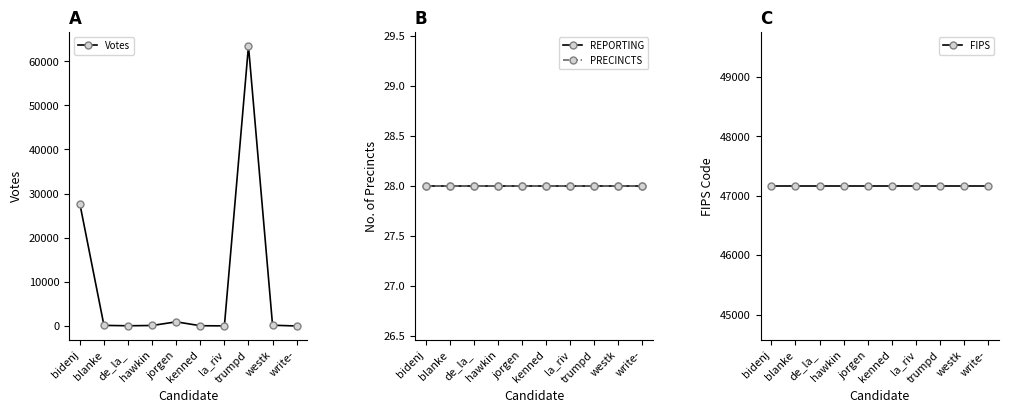

Reading right to left, what are all the values shown in this chart?

Votes: 0	174	63454	25	59	940	112	49	137	27680
REPORTING: 28	28	28	28	28	28	28	28	28	28
PRECINCTS: 28	28	28	28	28	28	28	28	28	28
FIPS: 47165	47165	47165	47165	47165	47165	47165	47165	47165	47165